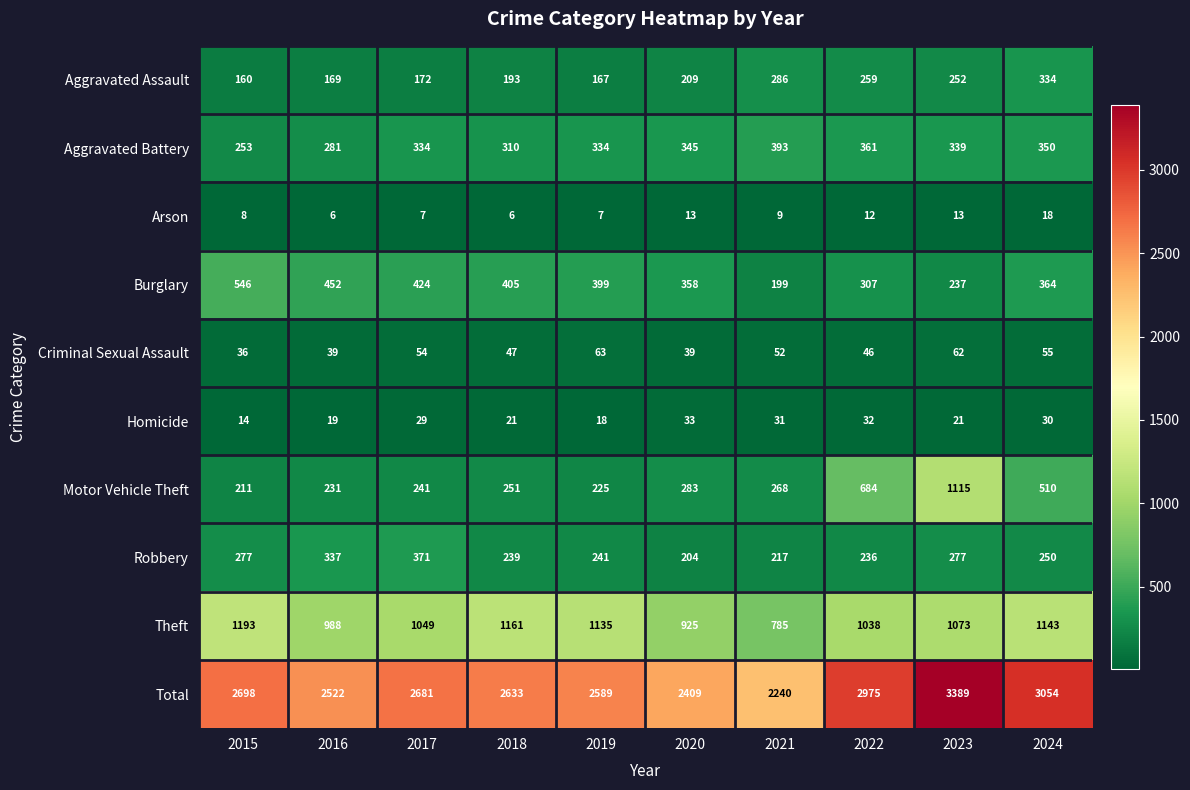

What is the average value of the Motor Vehicle Theft series?

402